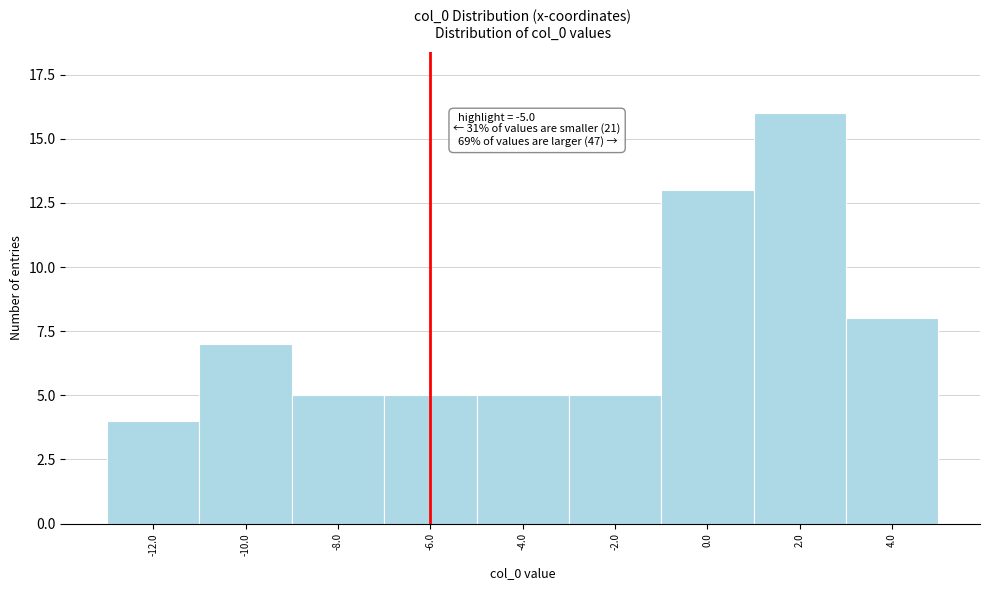

Reading left to right, transcribe all the data shown in this chart.

-12.0=4	-10.0=7	-8.0=5	-6.0=5	-4.0=5	-2.0=5	0.0=13	2.0=16	4.0=8